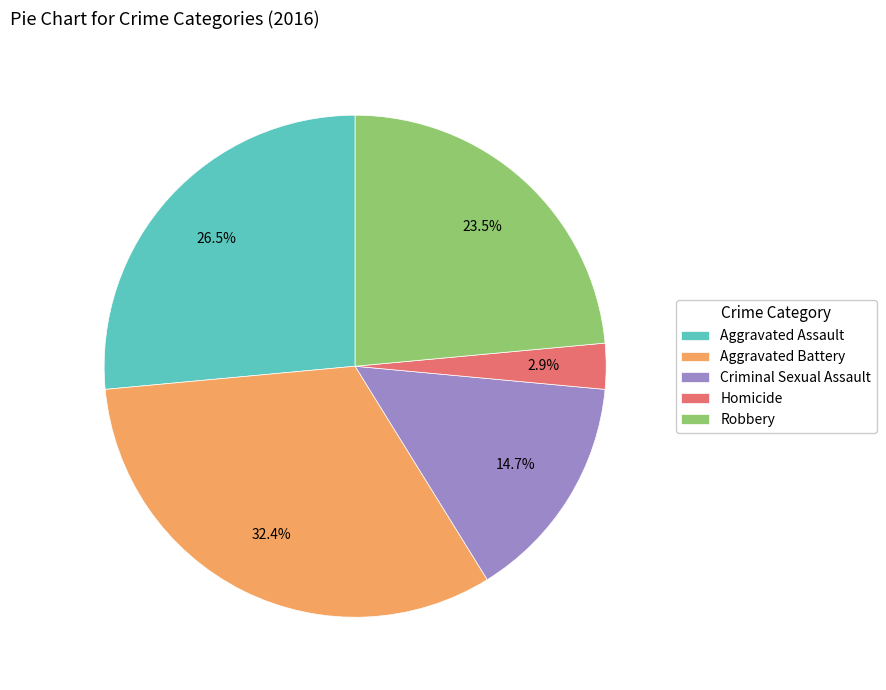

Combined, do Robbery and Aggravated Battery account for over 50%?

Yes